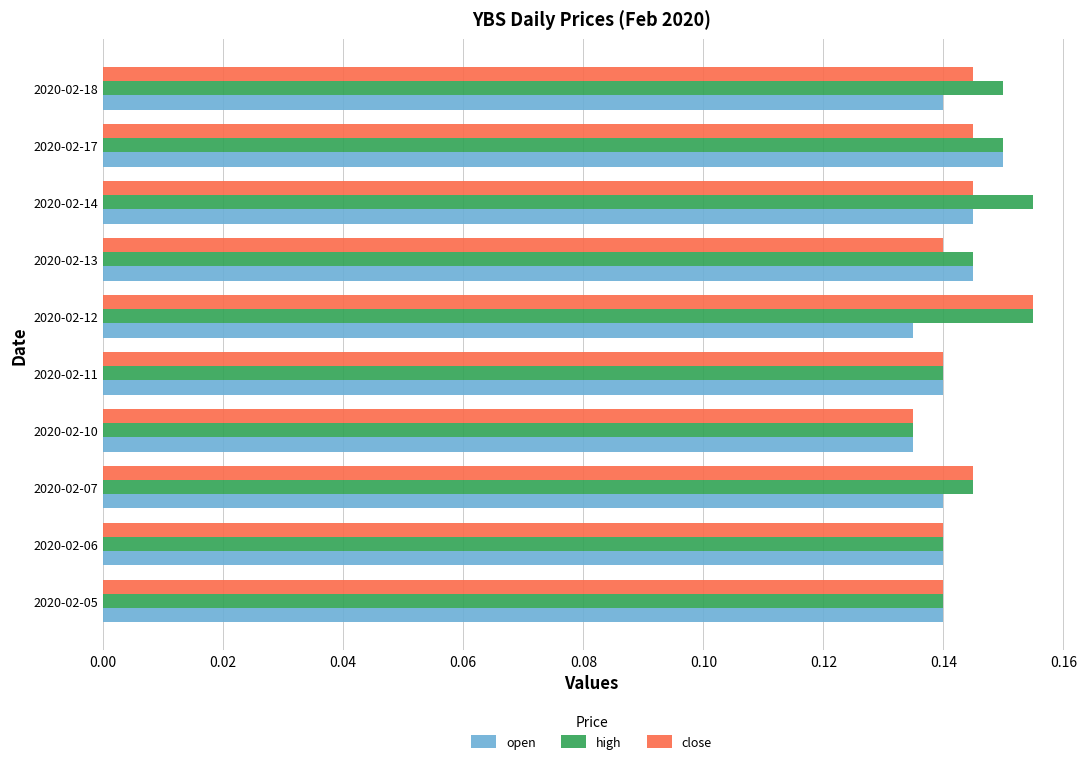

At how many categories does at least one series exceed 0?

10